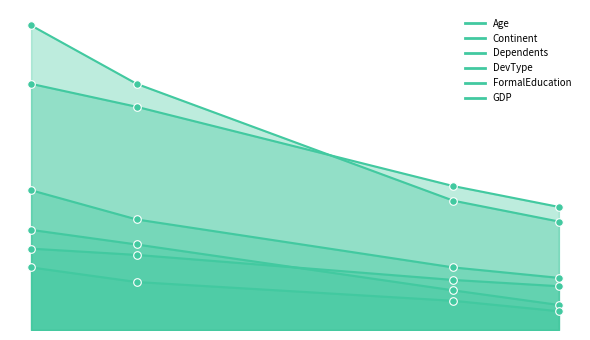

Which series has the largest Y range (max minus min)?

GDP